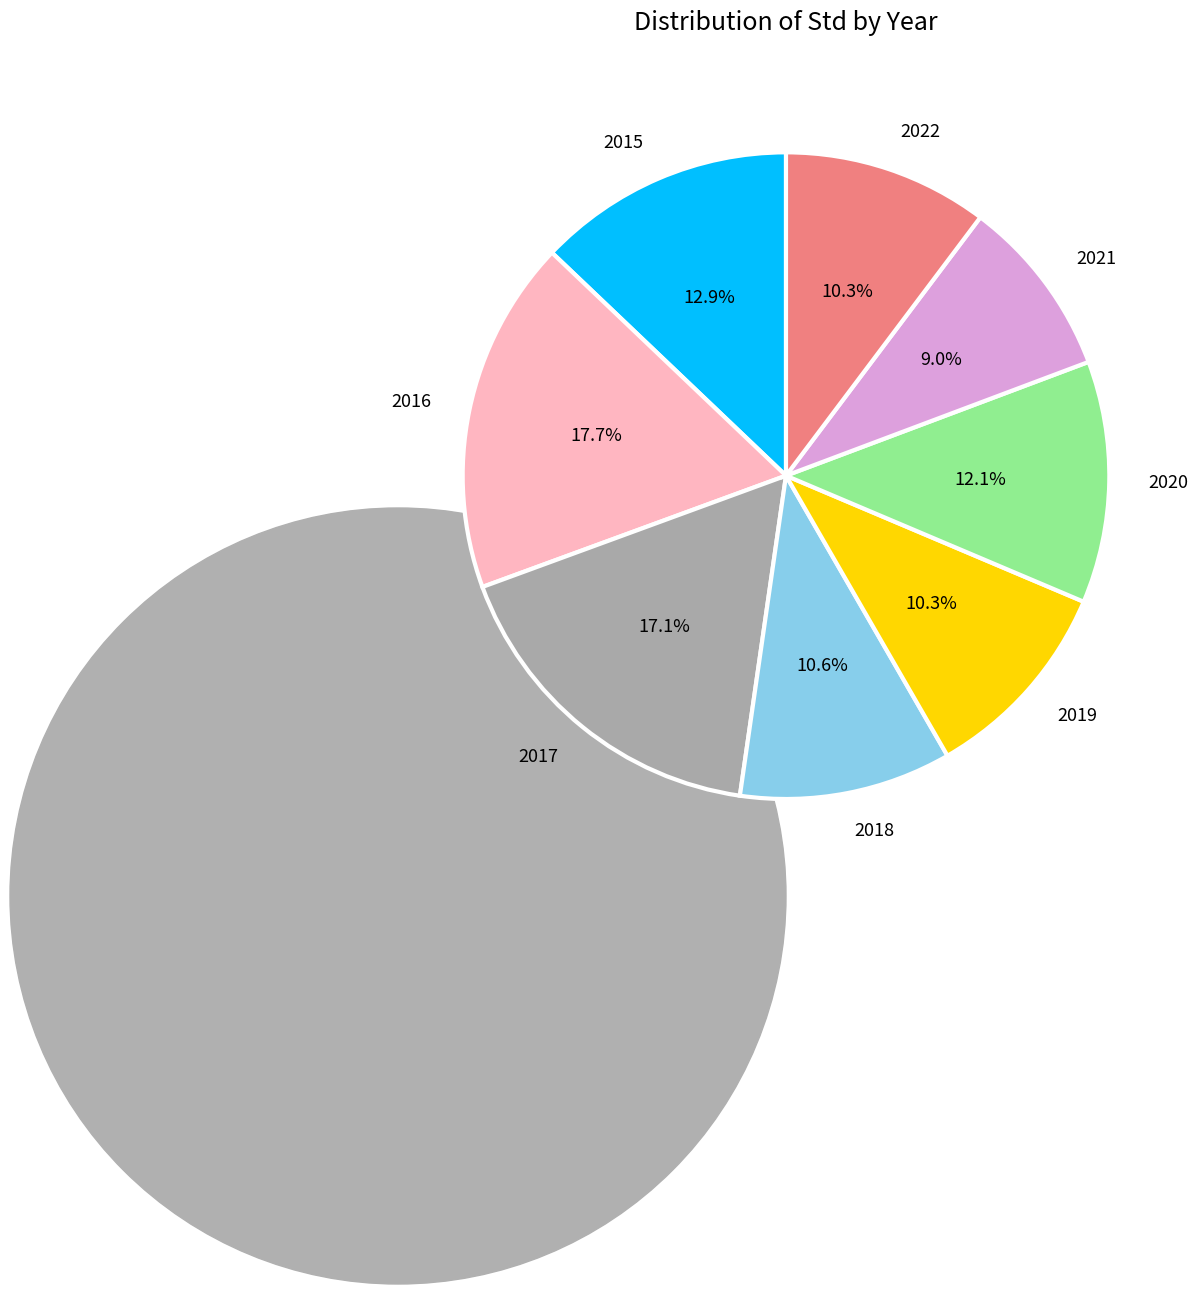

True or false: 2020 accounts for 12% of the total.

True